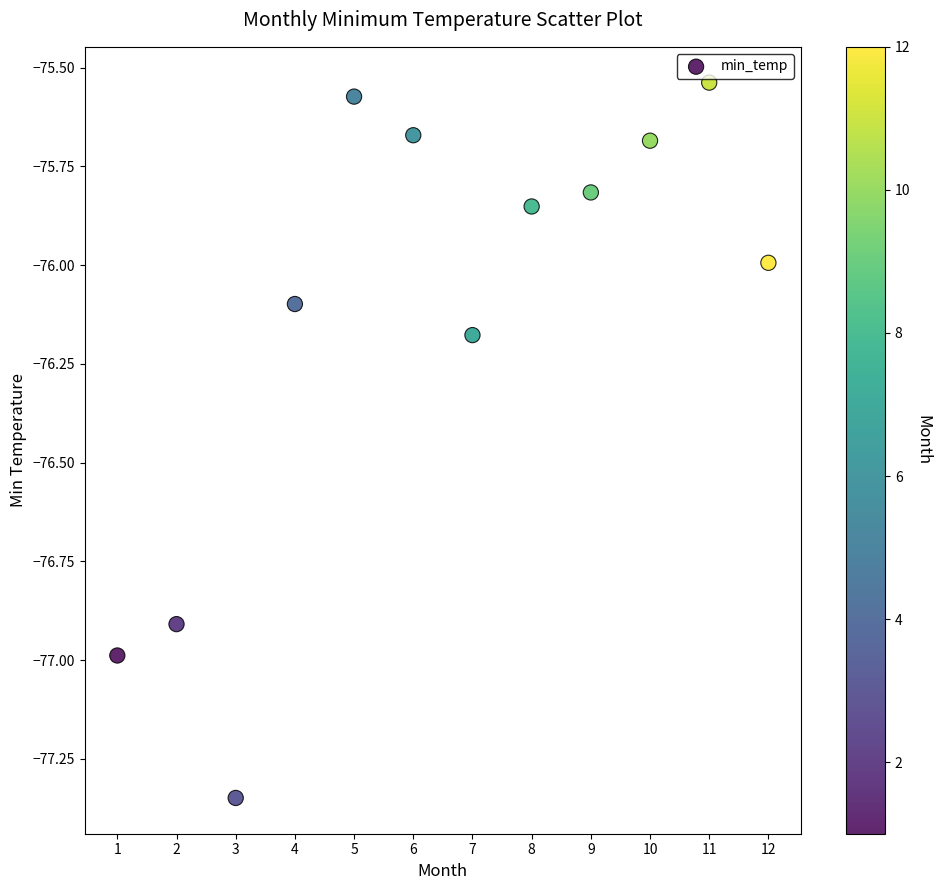

What is the average Y value?

-76.1